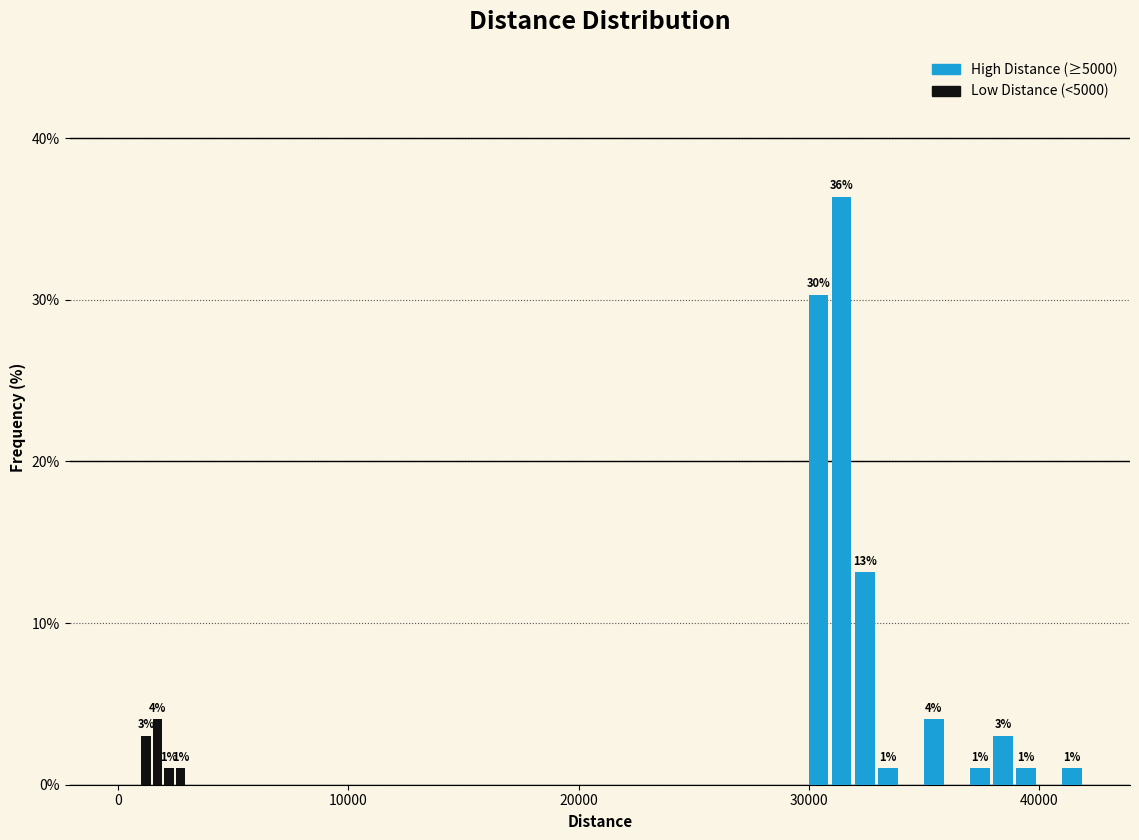

Around what value on the x-axis is the tallest bar? Give the approximate position of its centre, as read against the axis.

31000